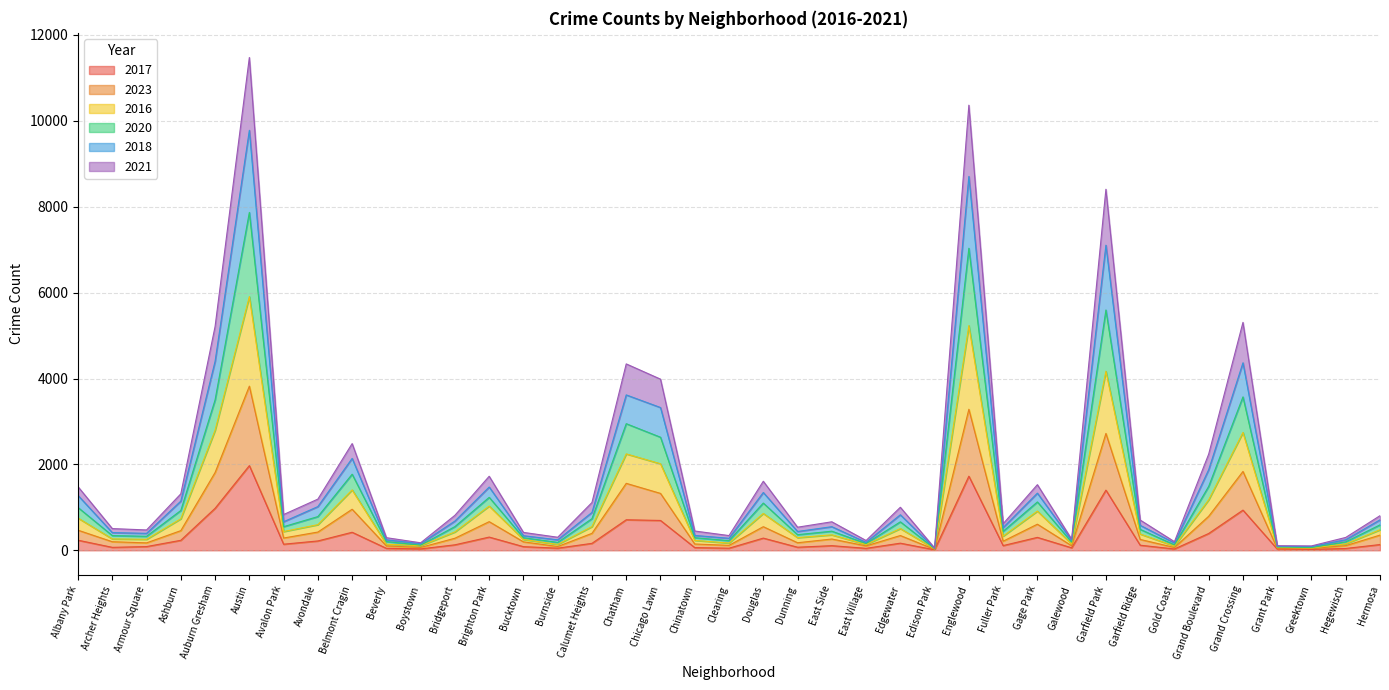

At which label is 2018 closest to 4913?

Auburn Gresham